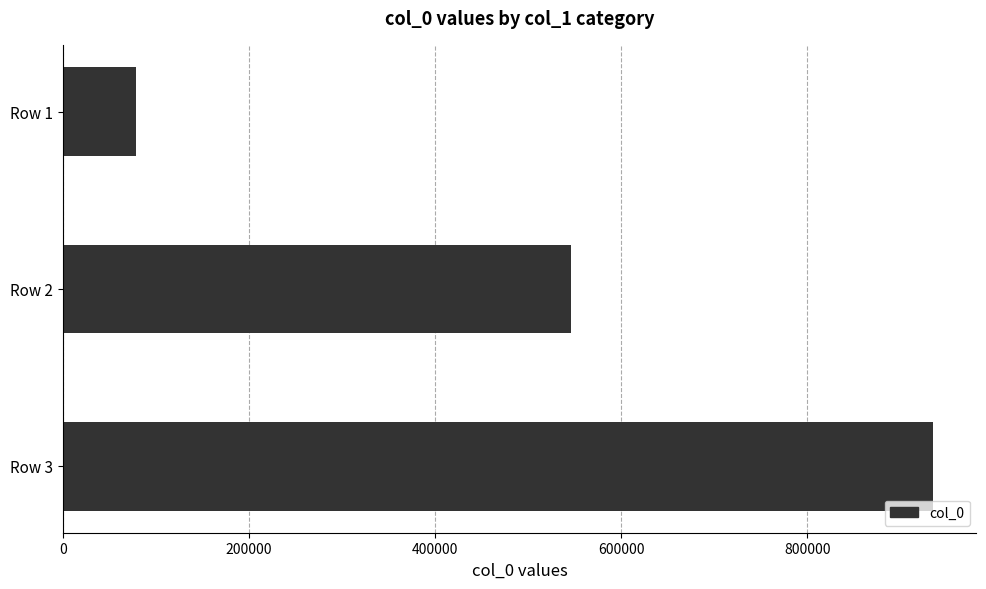

What is the difference between the maximum and minimum values?

856798